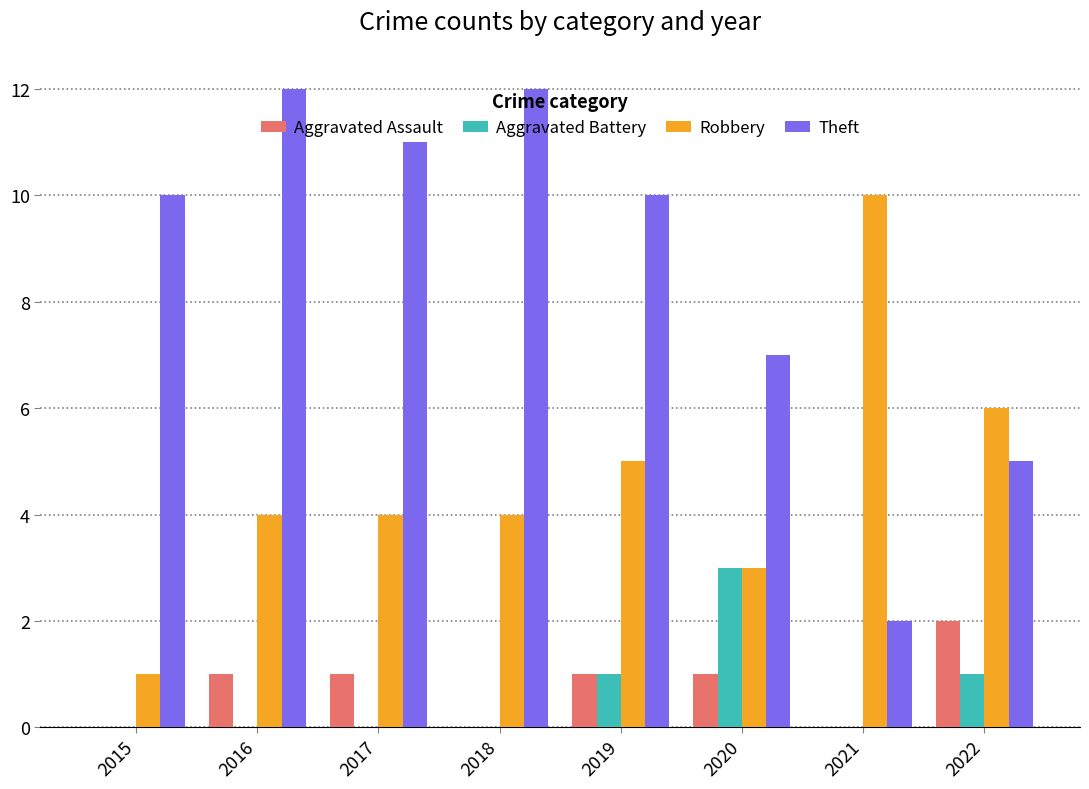

Which series changed the most between 2018 and 2020?

Theft